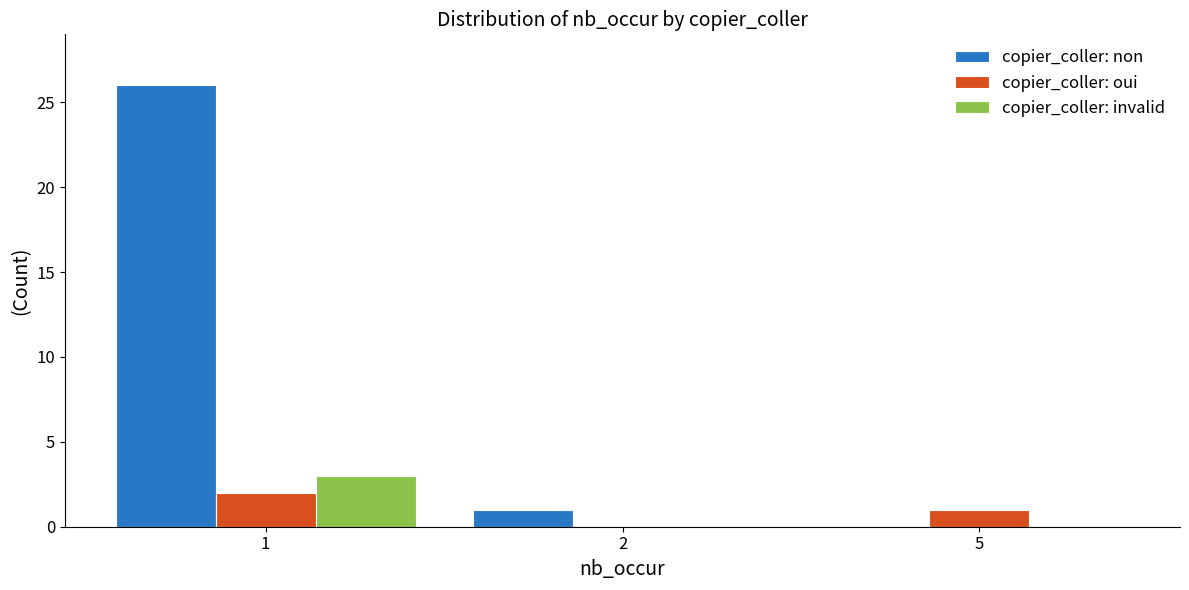

Between 1 and 2, which series saw the biggest shift?

copier_coller: non